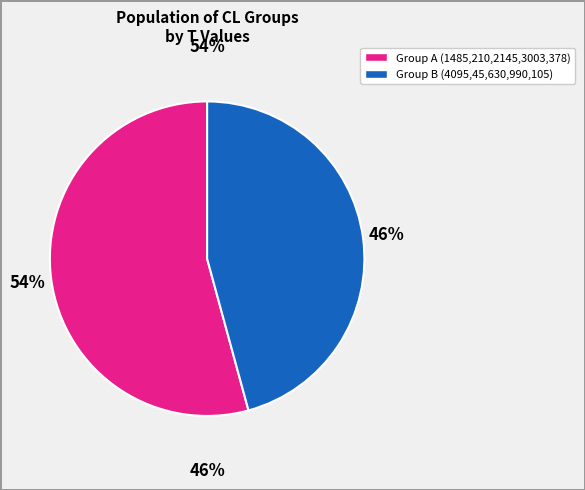

The 378 slice represents 3% of the pie. True or false?

True